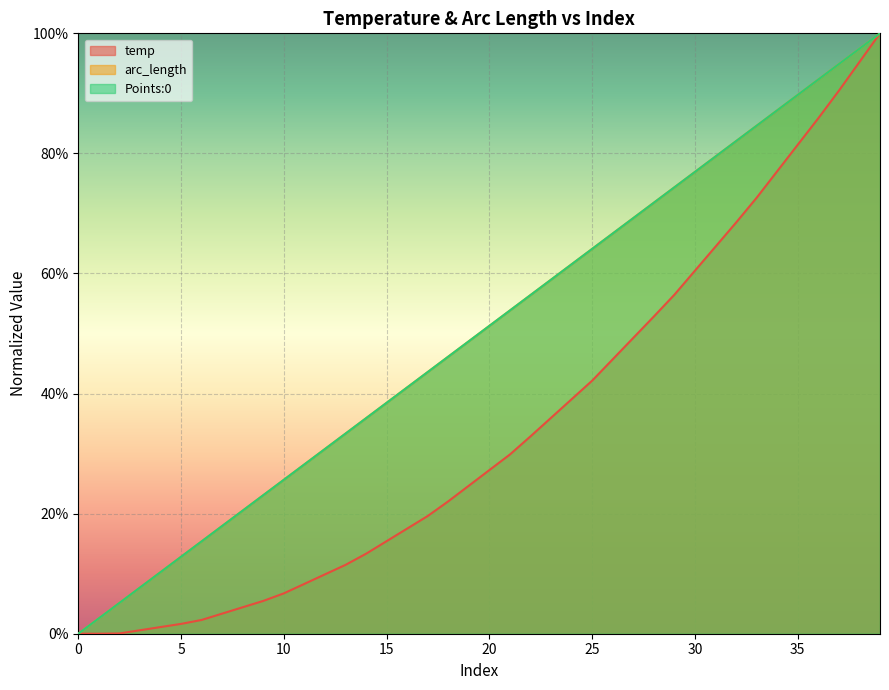

True or false: arc_length has a value of 0.2 at 9.

True